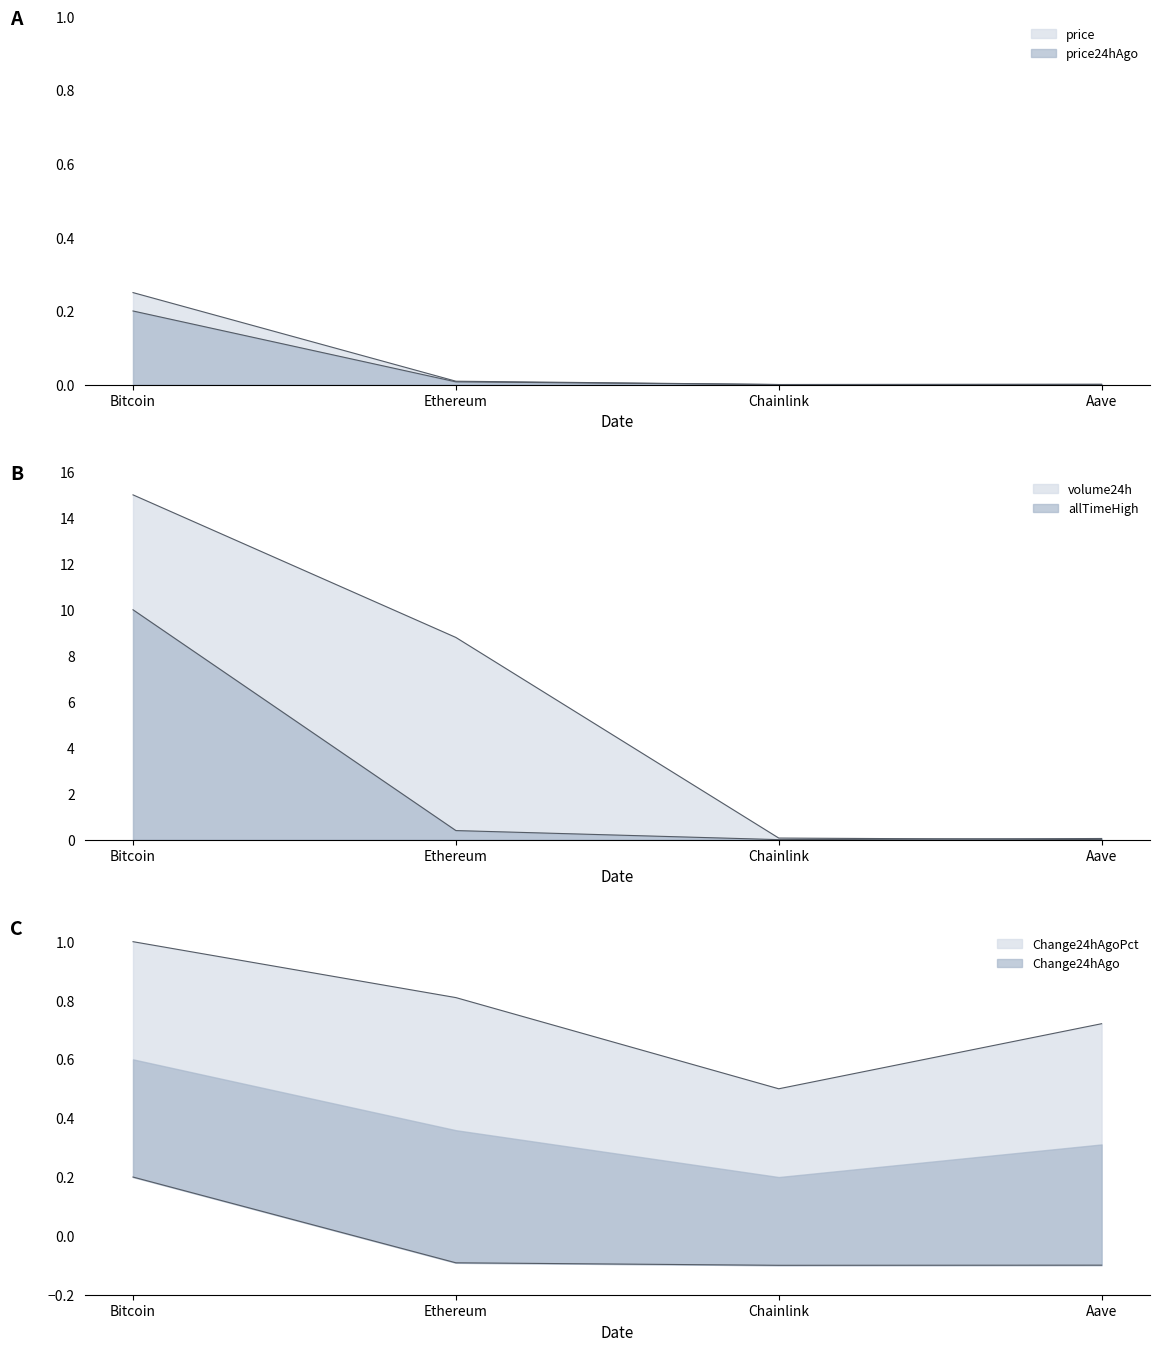

List the labels in order of Change24hAgo value, largest first.

Bitcoin, Ethereum, Aave, Chainlink